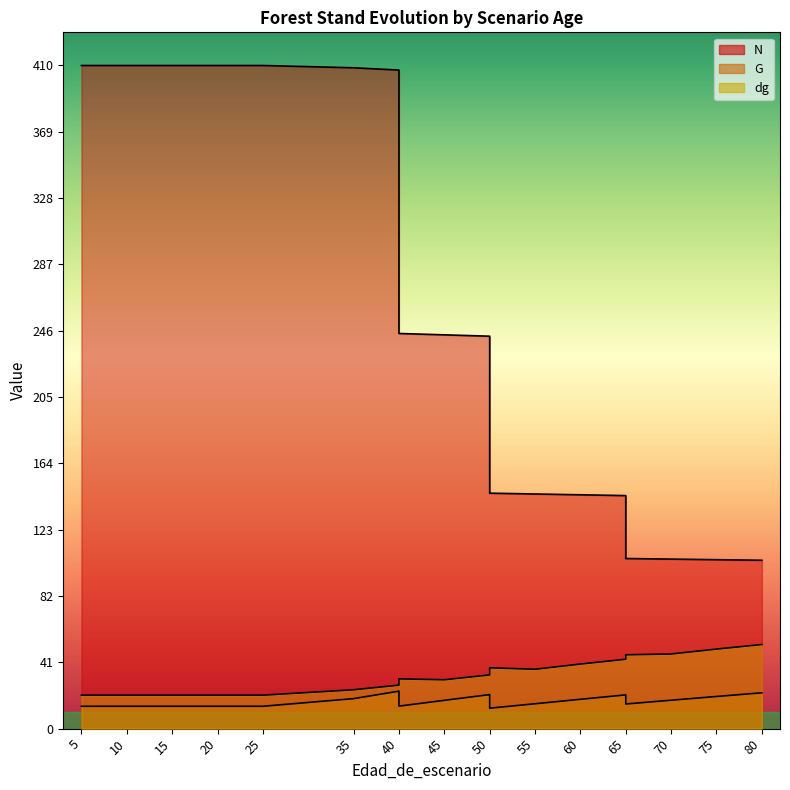

Reading right to left, list all the values displayed in this chart.

N: 104.2	104.5	104.9	105.2	144.2	144.7	145.2	145.7	242.8	243.6	244.5	407.4	408.9	410.3	410.3	410.3	410.3	410.3	410.3
G: 22.2	19.9	17.6	15.2	20.9	18.1	15.4	12.6	21.1	17.5	13.9	23.2	18.6	13.8	13.8	13.8	13.8	13.8	13.8
dg: 52.0	49.2	46.2	45.7	42.9	40.0	36.7	37.6	33.2	30.2	30.8	26.9	24.0	20.7	20.7	20.7	20.7	20.7	20.7